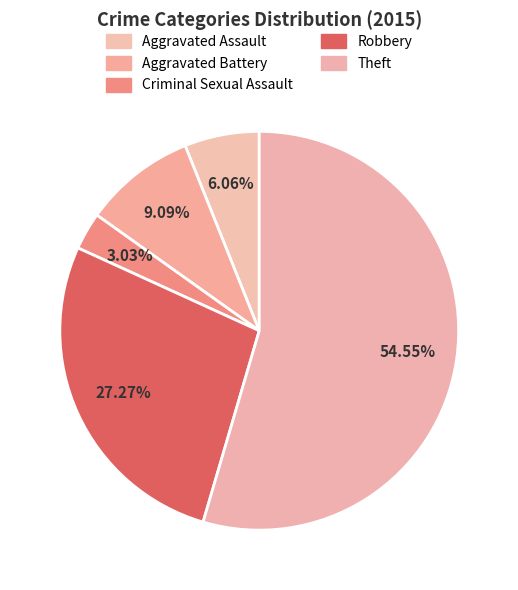

What percentage is the Robbery slice, to the nearest percent?

27%